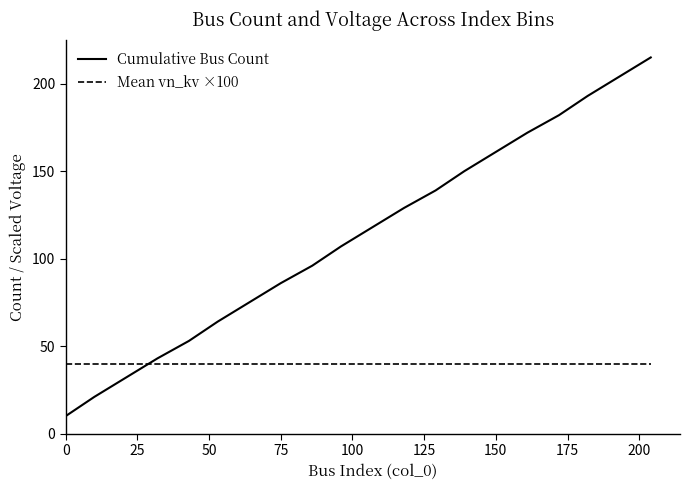

Reading left to right, what are all the values shown in this chart?

Cumulative Bus Count: 10	21	32	43	53	64	75	86	96	107	118	129	139	150	161	172	182	193	204	215
Mean vn_kv ×100: 40	40	40	40	40	40	40	40	40	40	40	40	40	40	40	40	40	40	40	40